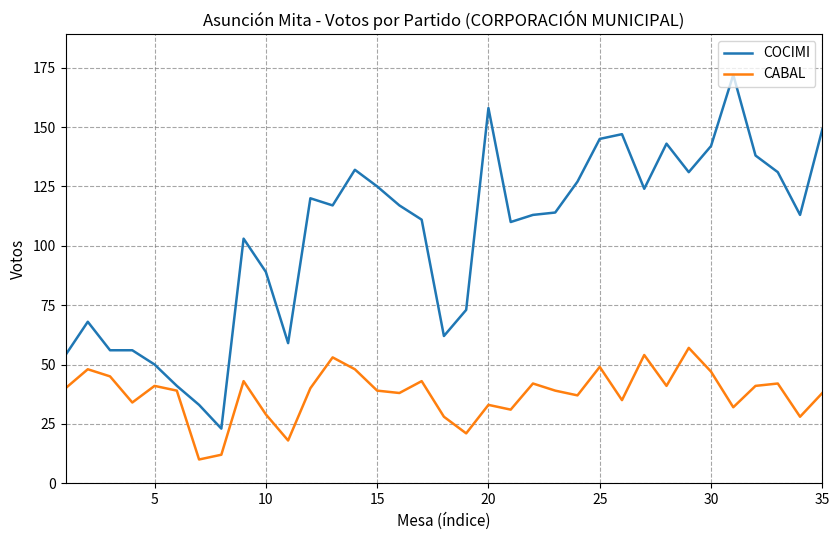

What is the average value of the COCIMI series?

104